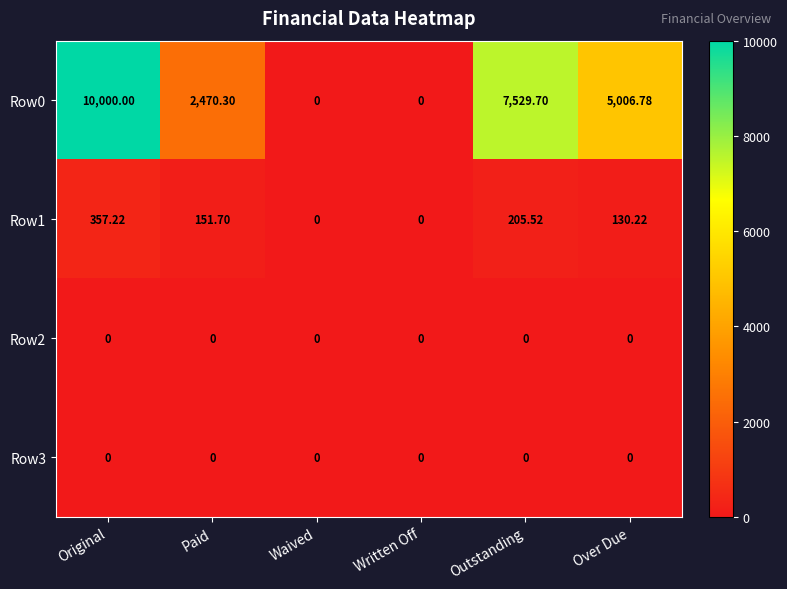

Where does the Row1 series first go above 151?

Original